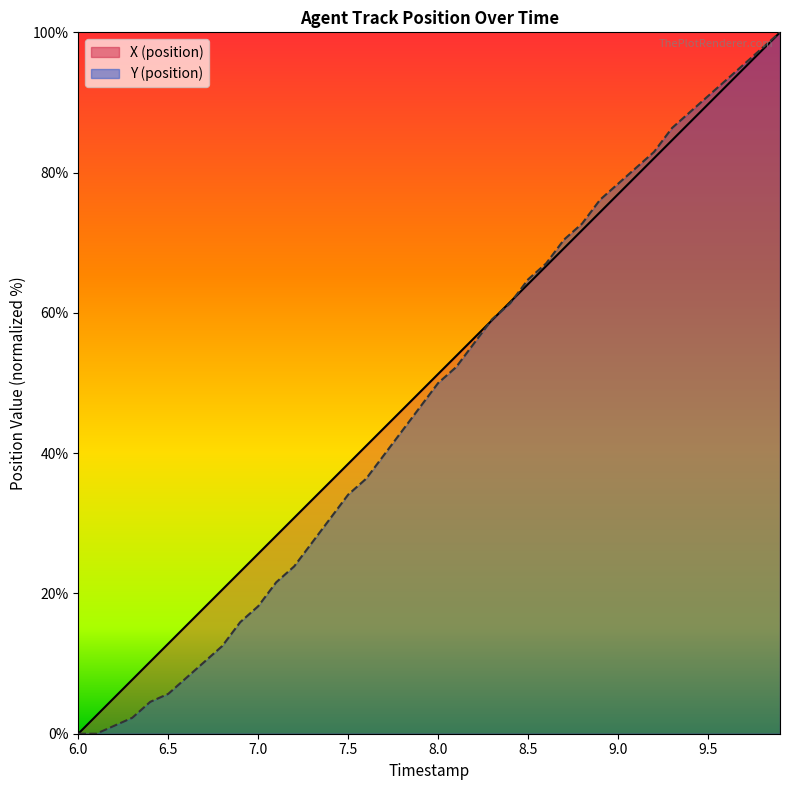

Which series changed the most between 7.0 and 8.0?

Y